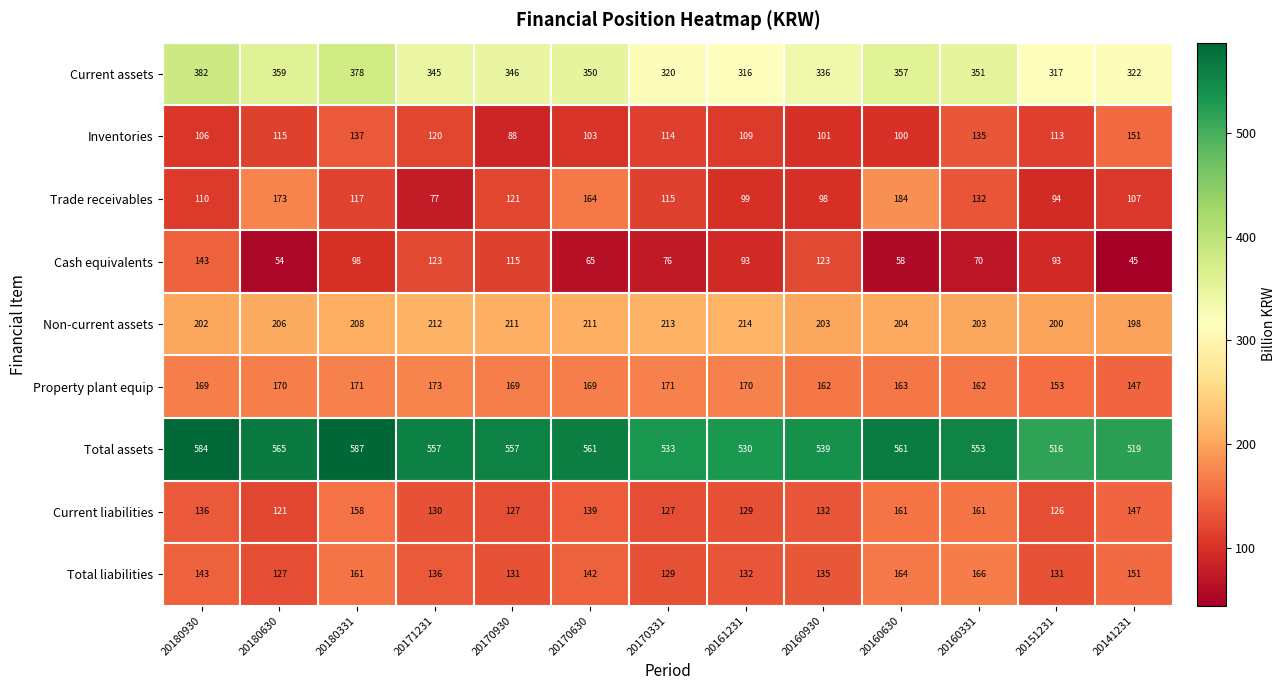

At how many categories does at least one series exceed 441?

13